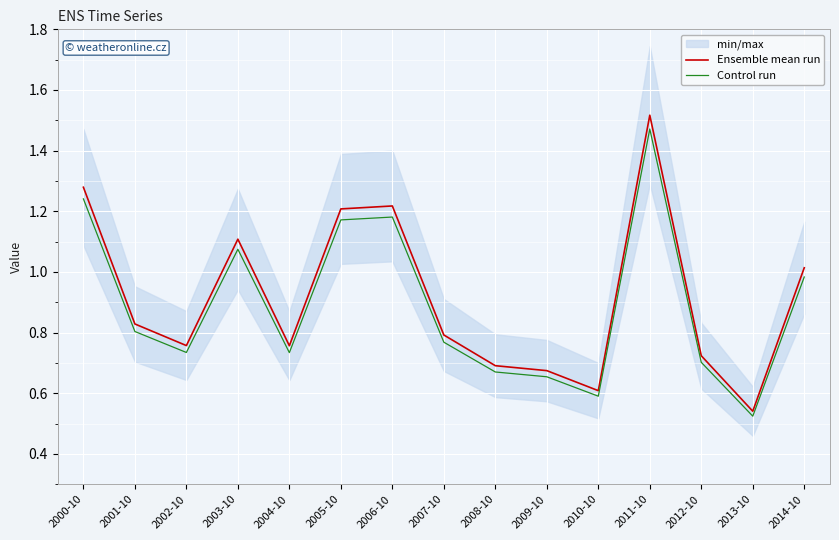

Which category has the lowest value in the Control run series?

2013-10